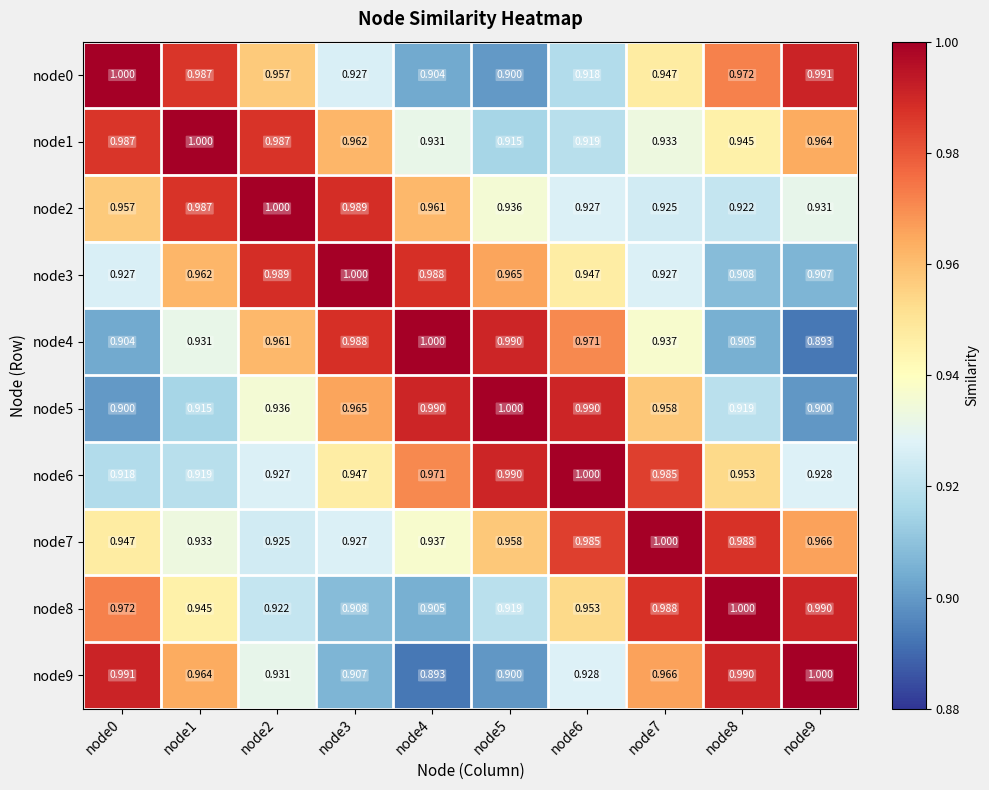

What is the difference between the highest and lowest values at node7?

0.1